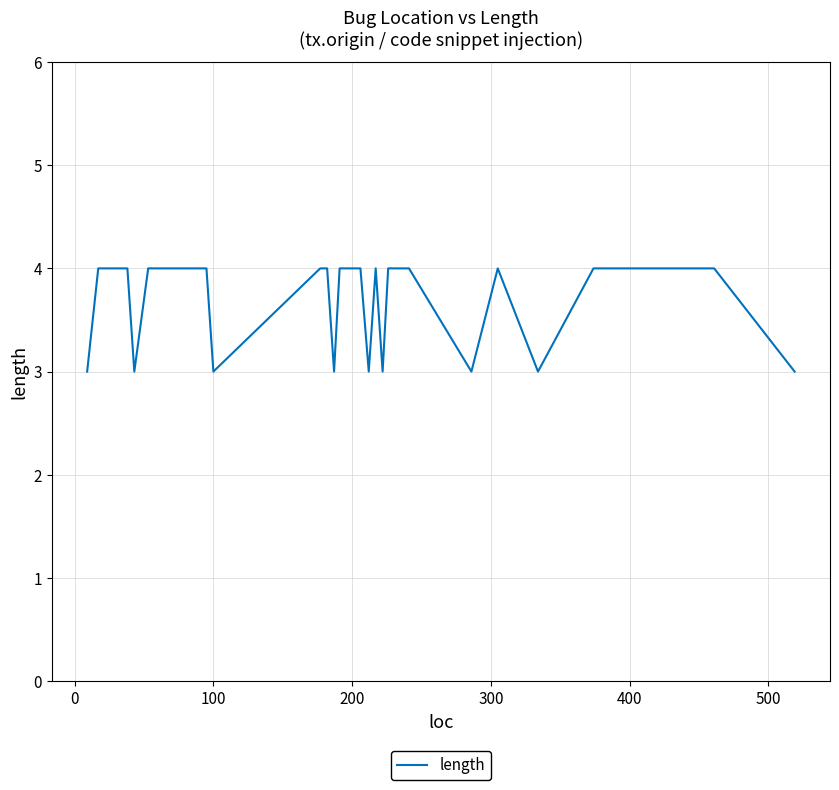

What is the difference between the maximum and minimum values?

1